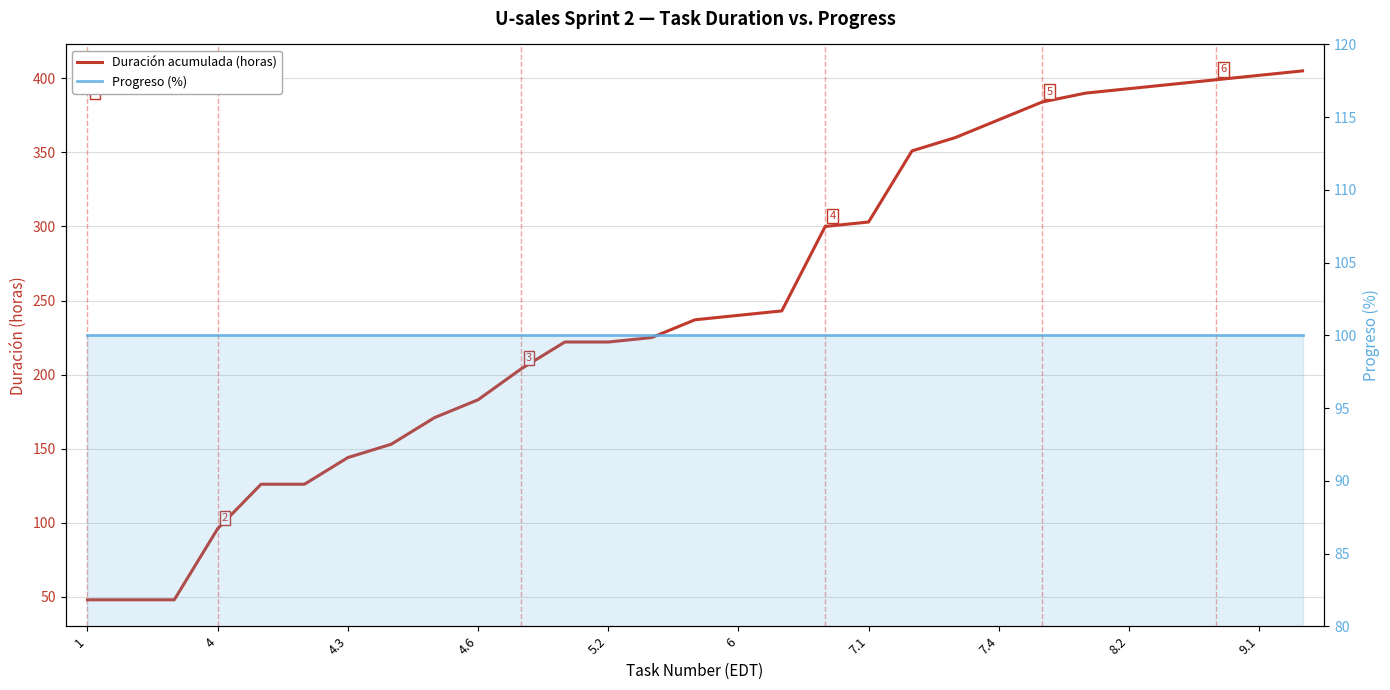

Is the value of Duración acumulada (horas) at 17 greater than the value of Progreso (%) at 7.4?

Yes